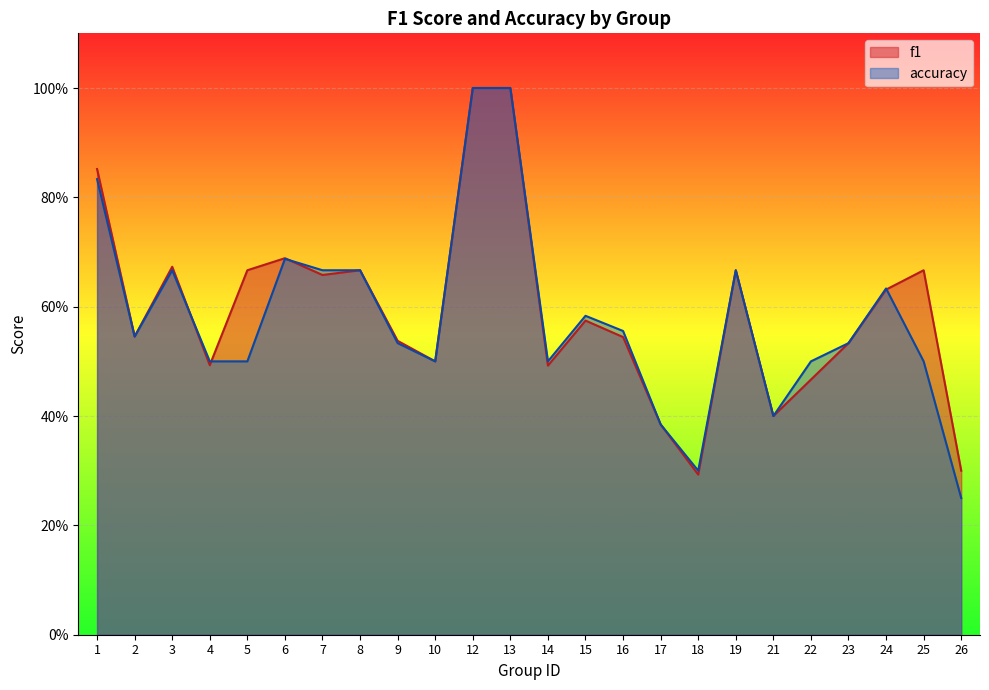

Which series has the largest range (max minus min)?

accuracy